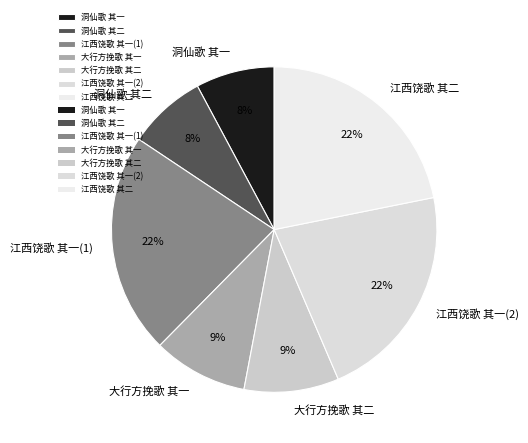

To the nearest percent, what is the difference between the largest and smallest slice percentages?

14%